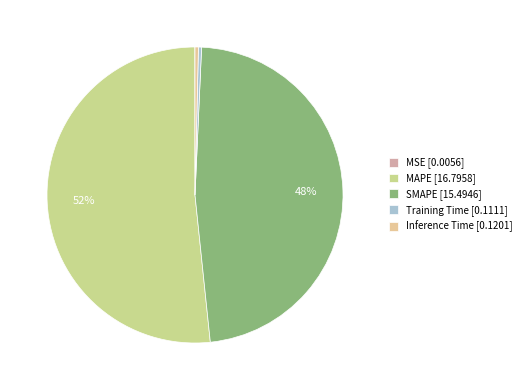

Does SMAPE account for over 50% of the chart?

No